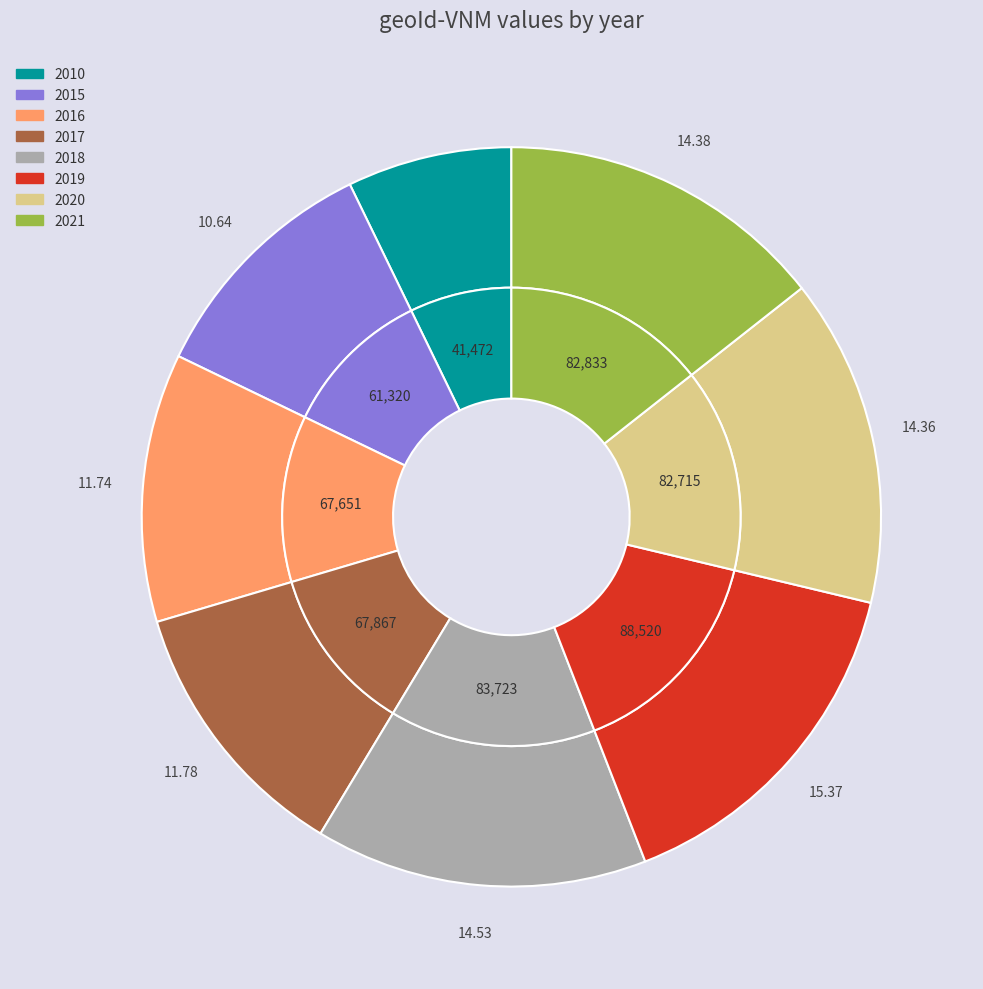

Is there a majority slice in this chart?

No